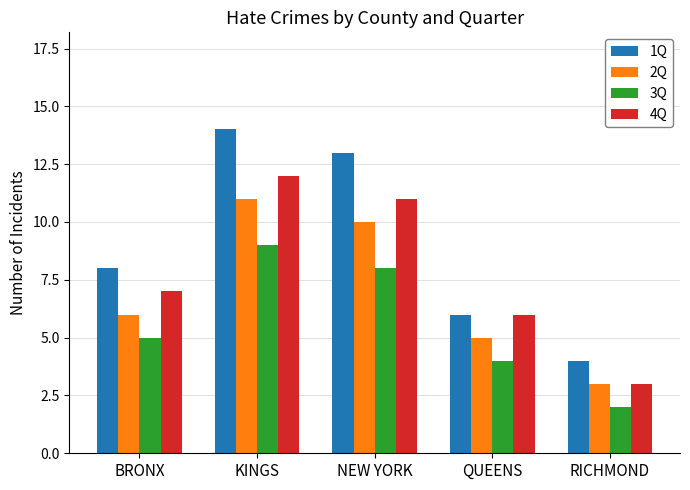

Count the 2Q values in the range 5 to 10.

3